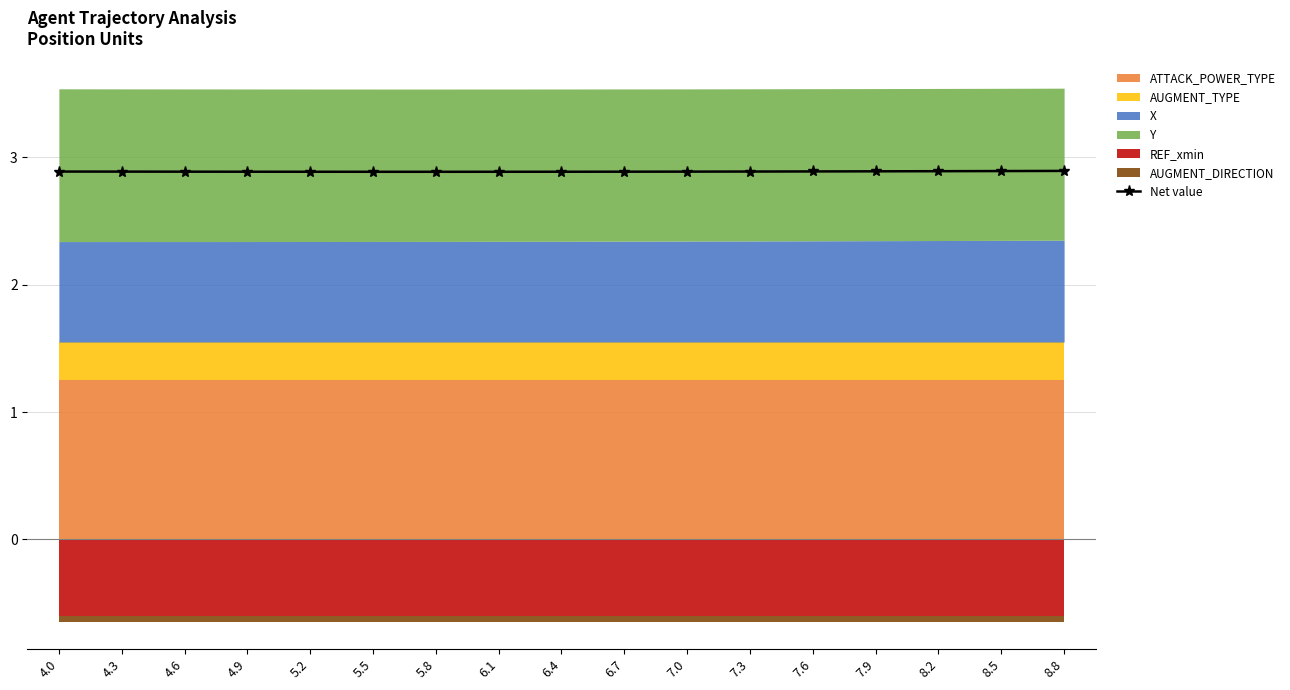

Is it true that the value at 5.8 is 2.9?

True